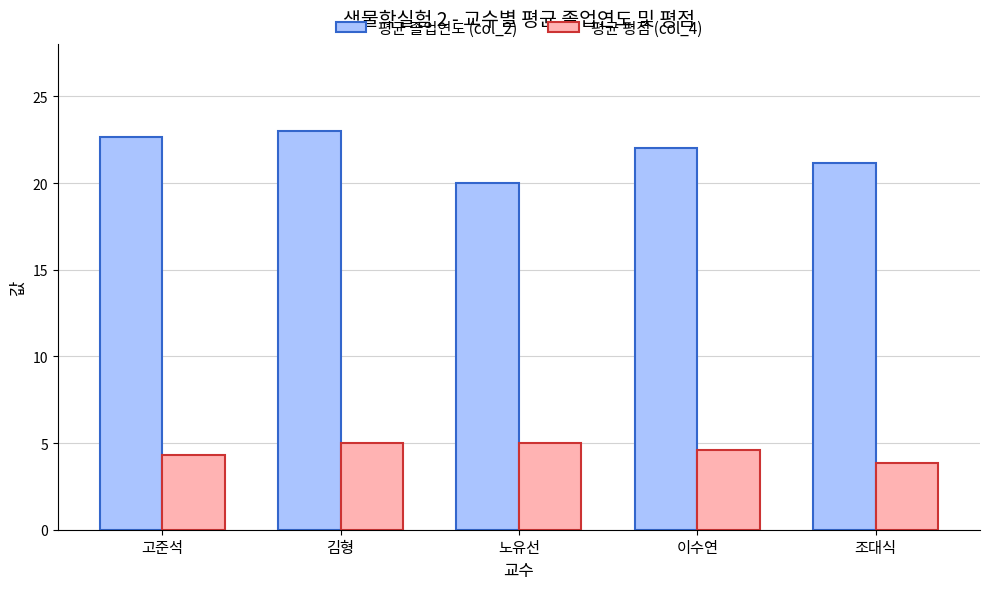

Is it true that 평균 평점 (col_4) equals 5.0 at 노유선?

True